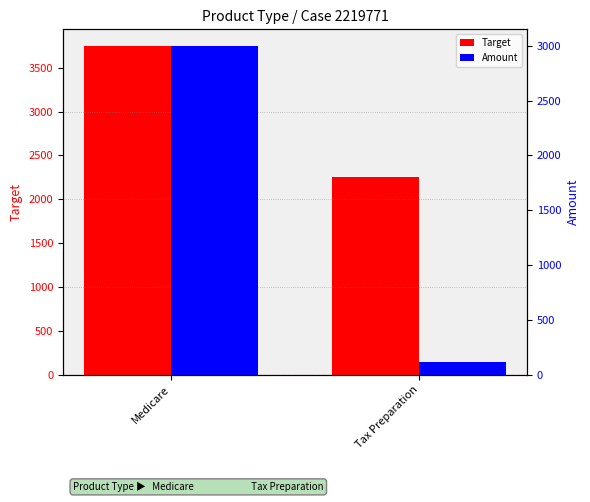

Are the bars horizontal?

No